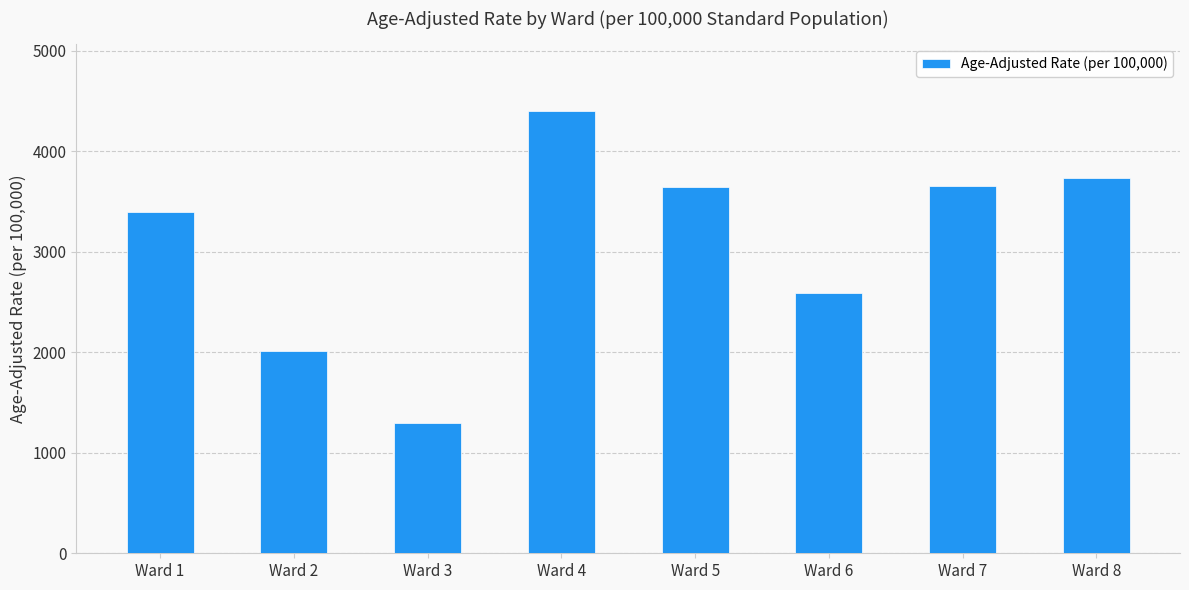

What is the value of the 7th bar from the left?

3649.2